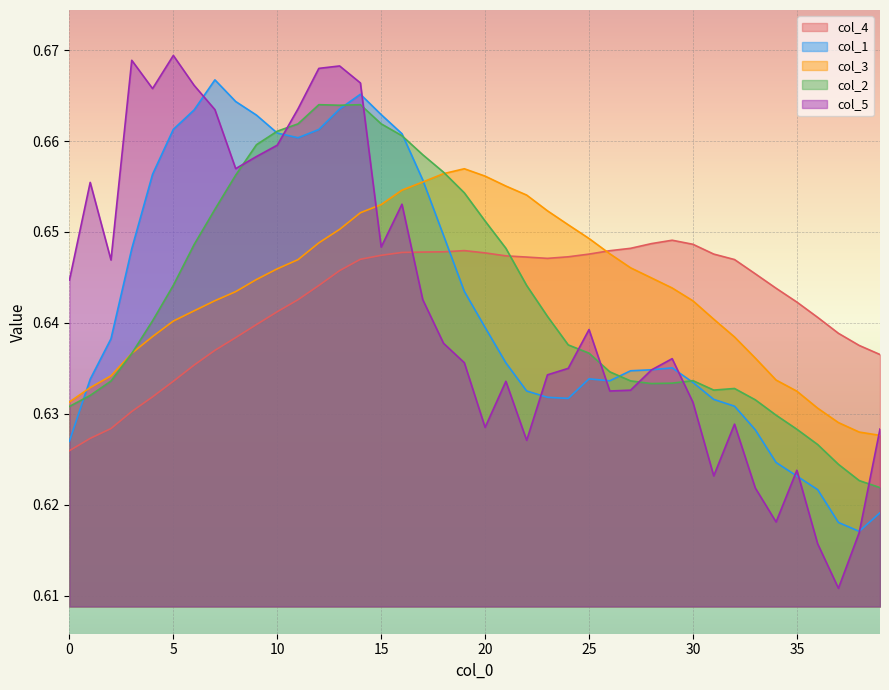

Rank the series at 5 from highest to lowest value.

col_5, col_1, col_2, col_3, col_4